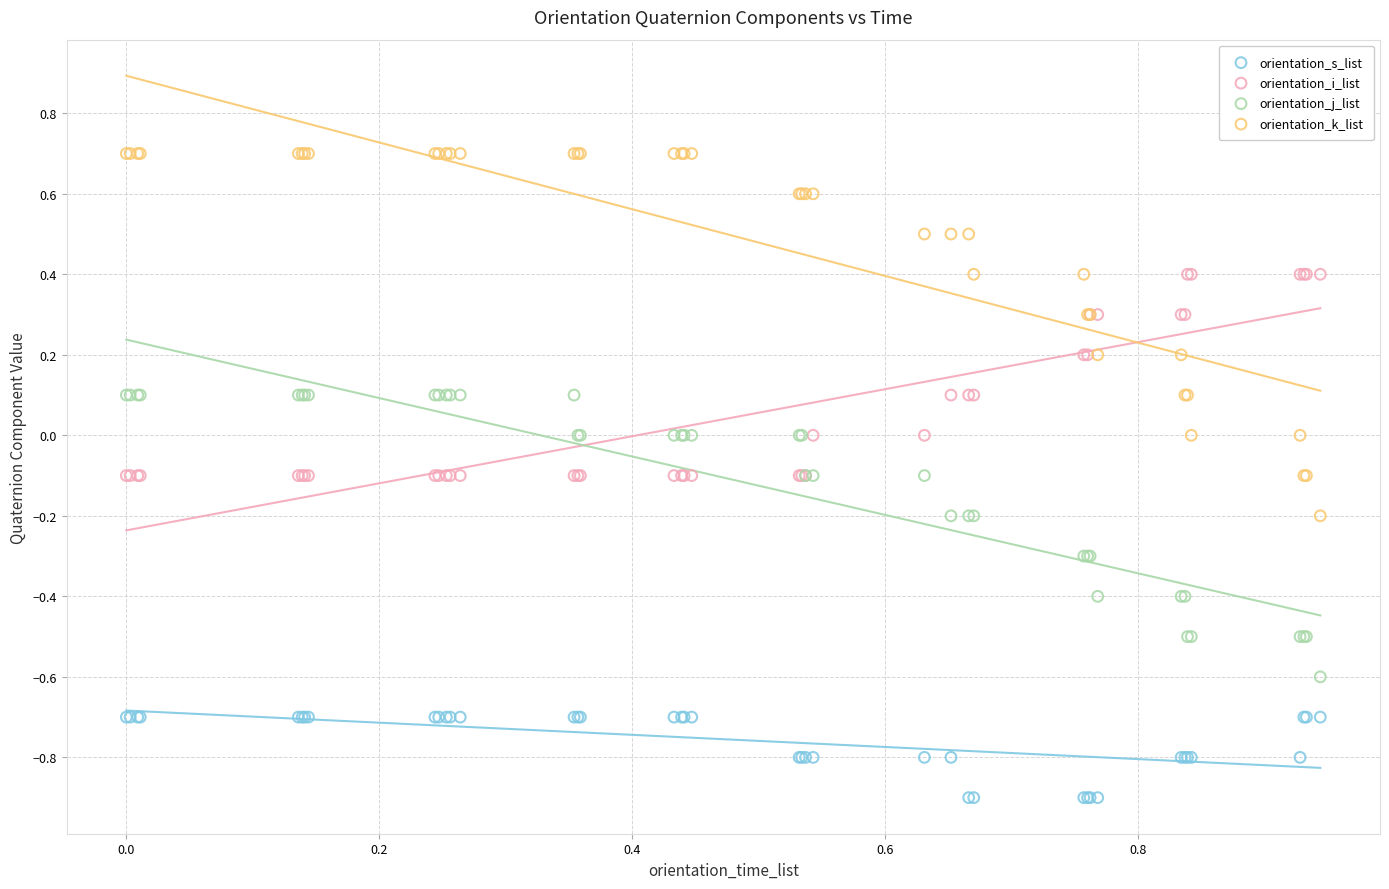

Which series reaches the maximum Y coordinate?

orientation_k_list